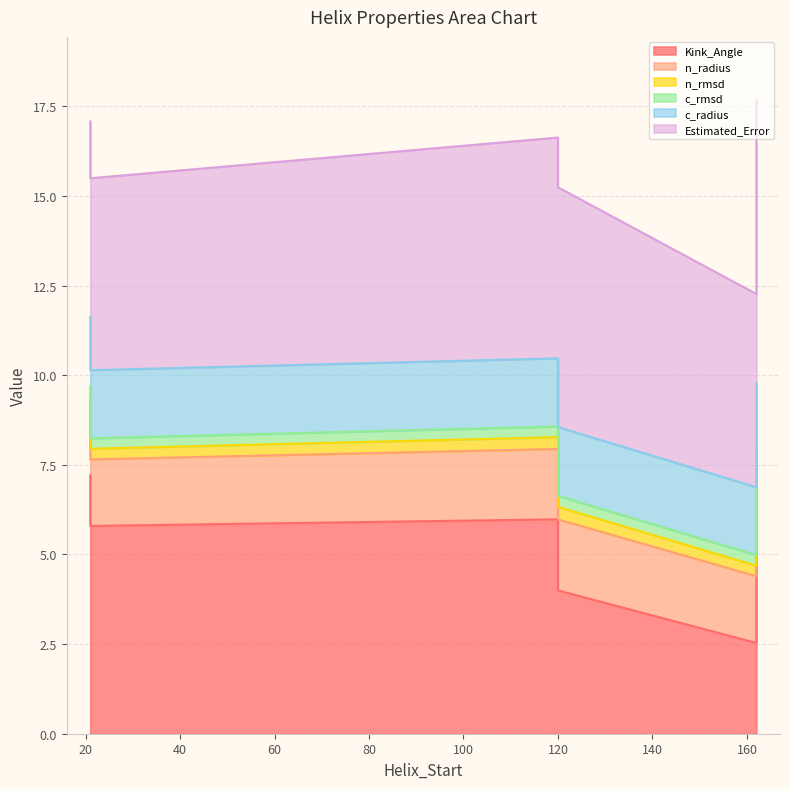

Where is the first local maximum for n_radius?

120